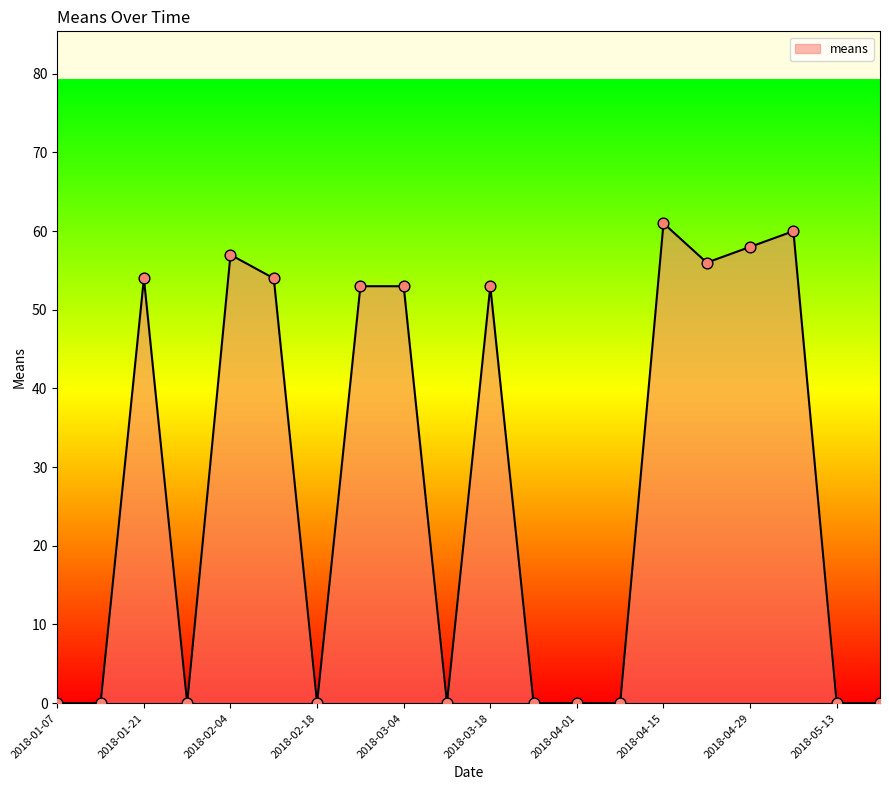

What is the greatest value displayed?

61